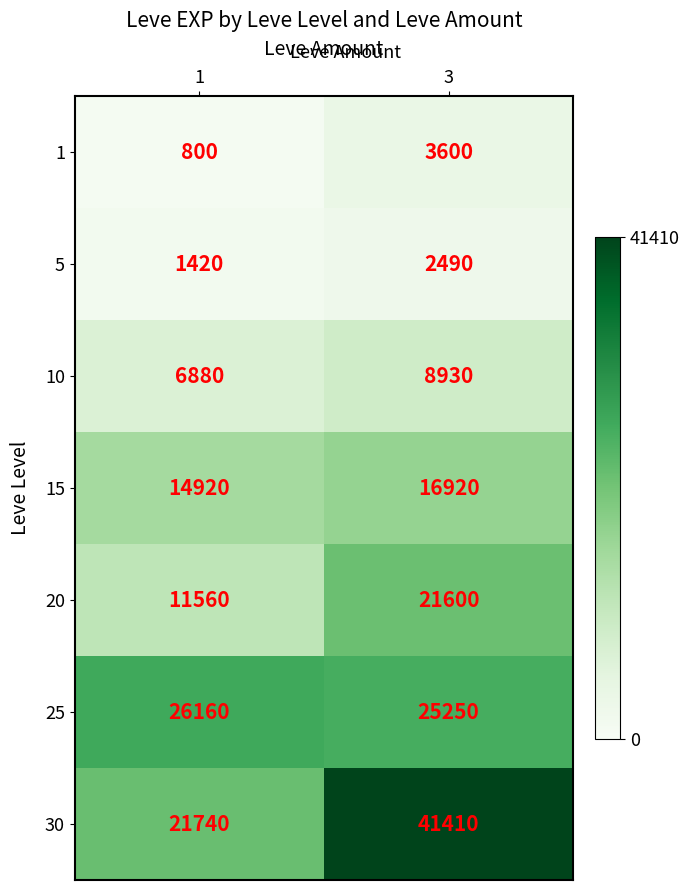

Reading left to right, transcribe all the data shown in this chart.

1: 800	3600
5: 1420	2490
10: 6880	8930
15: 14920	16920
20: 11560	21600
25: 26160	25250
30: 21740	41410